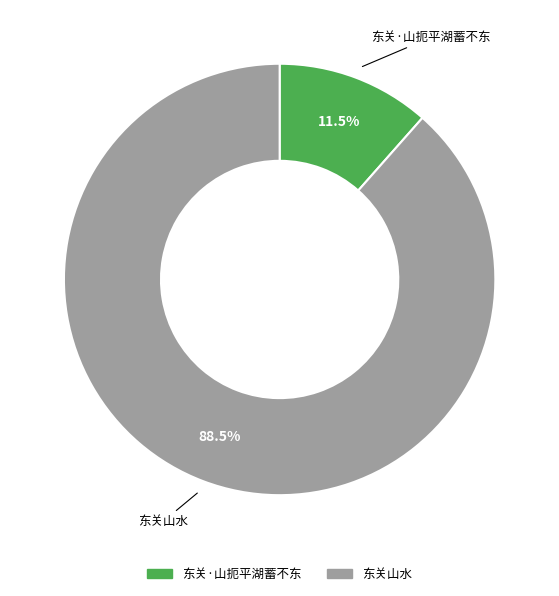

What is the ratio of the value at 东关·山扼平湖蓄不东 to the value at 东关山水?

0.1